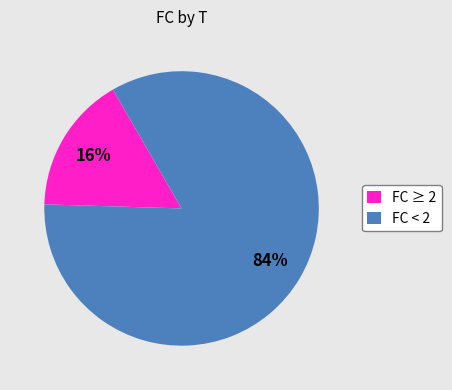

Rank the categories by value from lowest to highest.

FC ≥ 2, FC < 2